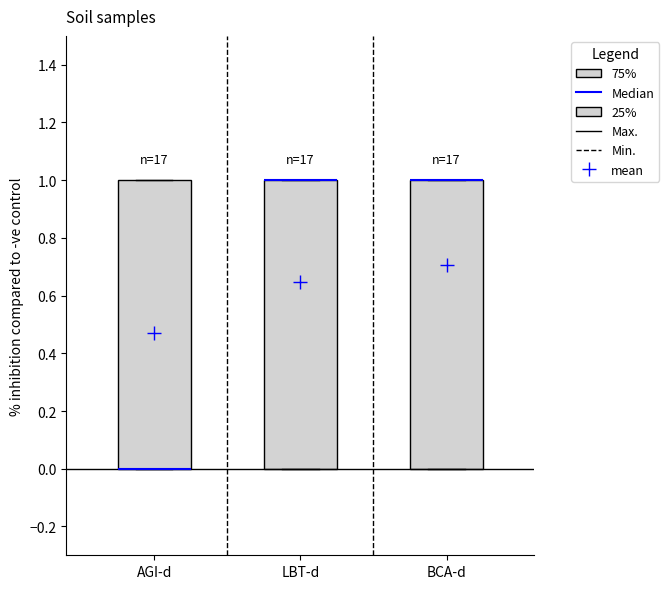

Reading left to right, read every box against the y-axis: the position of its median line, the range the box covers, and the ends of its whiskers. The values are not printed on the chart, so give them approximately, as read against the axis.

AGI-d: median 0 (drawn on the box's lower edge), box 0 to 1, whiskers 0 to 1
LBT-d: median 1 (drawn on the box's upper edge), box 0 to 1, whiskers 0 to 1
BCA-d: median 1 (drawn on the box's upper edge), box 0 to 1, whiskers 0 to 1